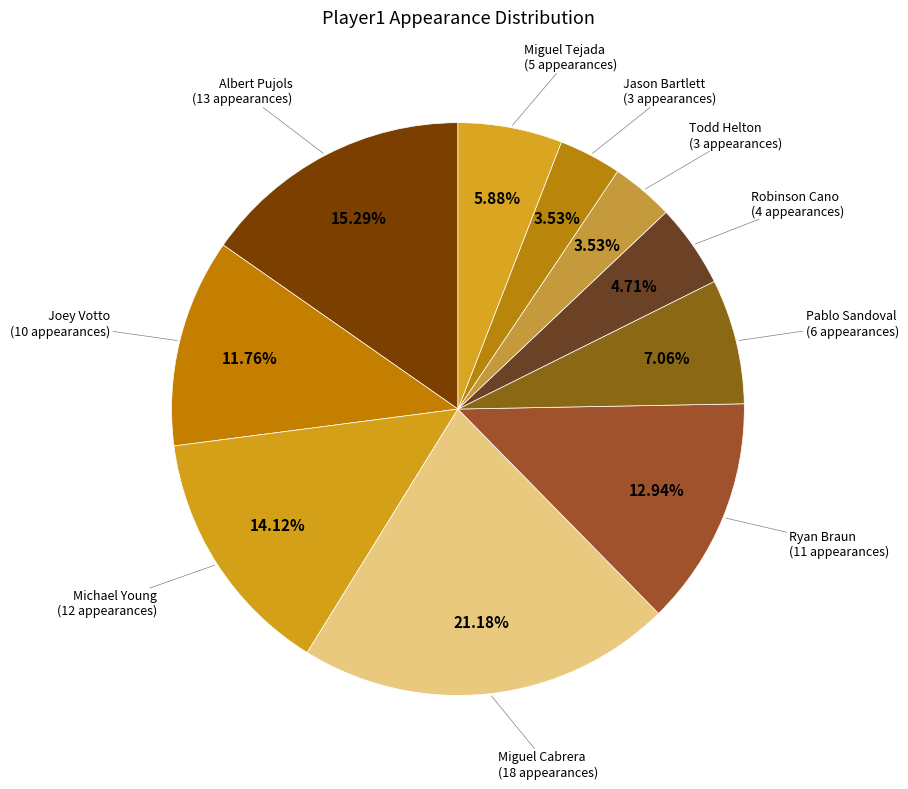

To the nearest percent, what portion does Miguel Tejada represent?

6%